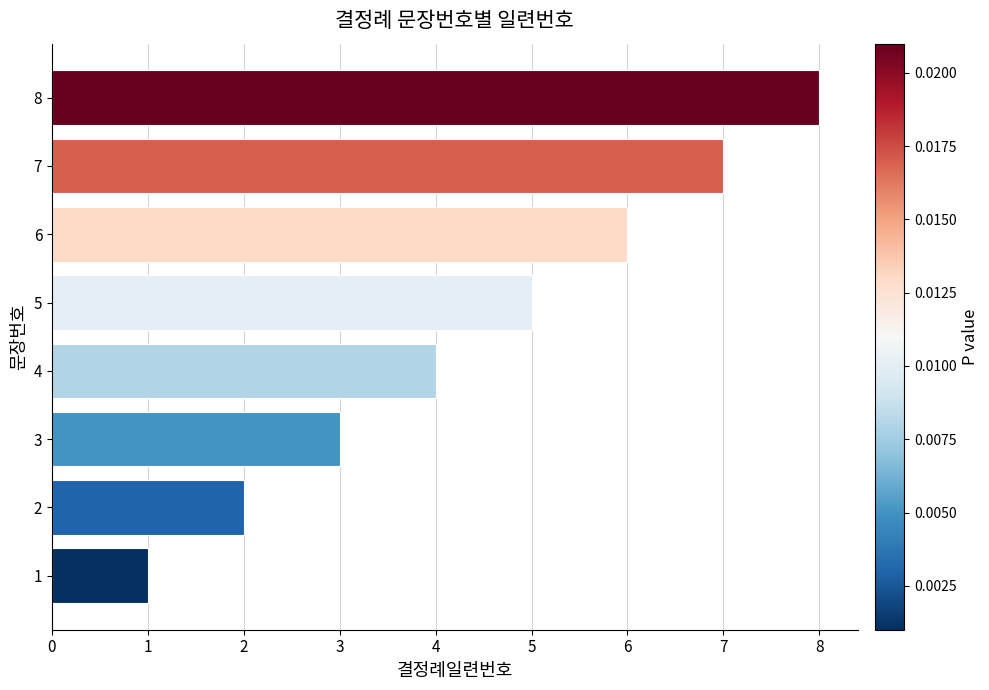

List the labels in order of value, smallest first.

1, 2, 3, 4, 5, 6, 7, 8